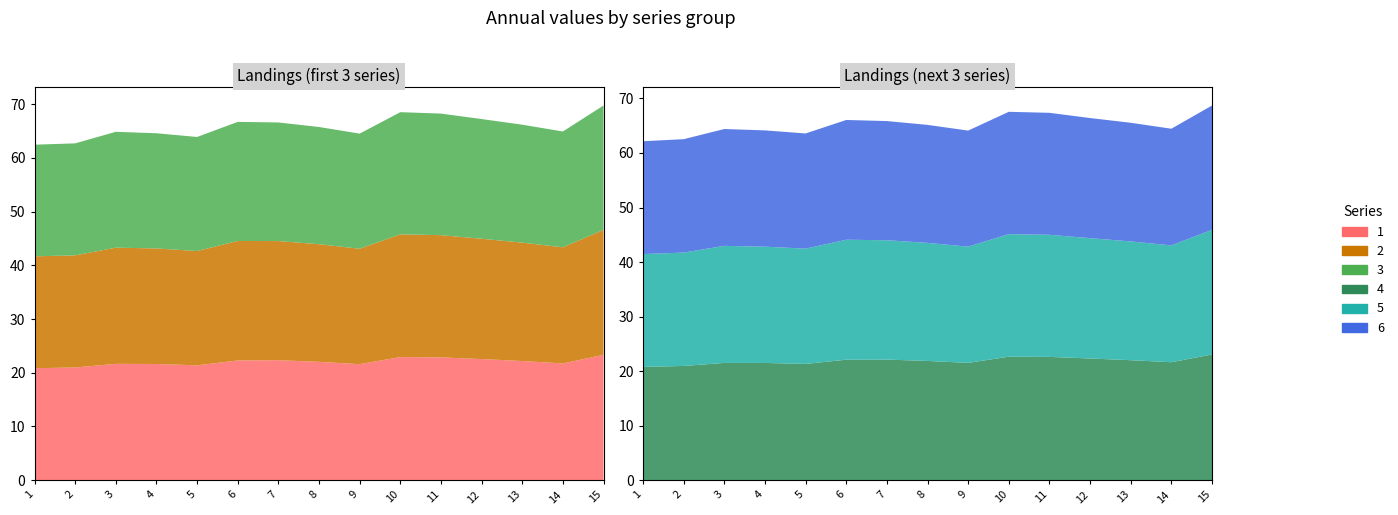

Reading left to right, what are all the values shown in this chart?

1: 20.8	21.0	21.6	21.6	21.4	22.3	22.3	22.0	21.6	22.9	22.9	22.5	22.2	21.7	23.3
2: 20.8	20.9	21.6	21.5	21.3	22.2	22.2	21.9	21.5	22.8	22.8	22.4	22.0	21.6	23.3
3: 20.8	20.8	21.6	21.4	21.2	22.2	22.1	21.8	21.4	22.7	22.6	22.3	22.0	21.6	23.2
4: 20.8	20.9	21.5	21.5	21.3	22.1	22.1	21.9	21.5	22.6	22.6	22.3	22.0	21.6	23.0
5: 20.7	20.8	21.5	21.3	21.1	22.0	21.9	21.7	21.3	22.5	22.4	22.1	21.8	21.4	22.9
6: 20.7	20.8	21.4	21.3	21.1	22.0	21.9	21.6	21.3	22.4	22.4	22.0	21.8	21.4	22.8